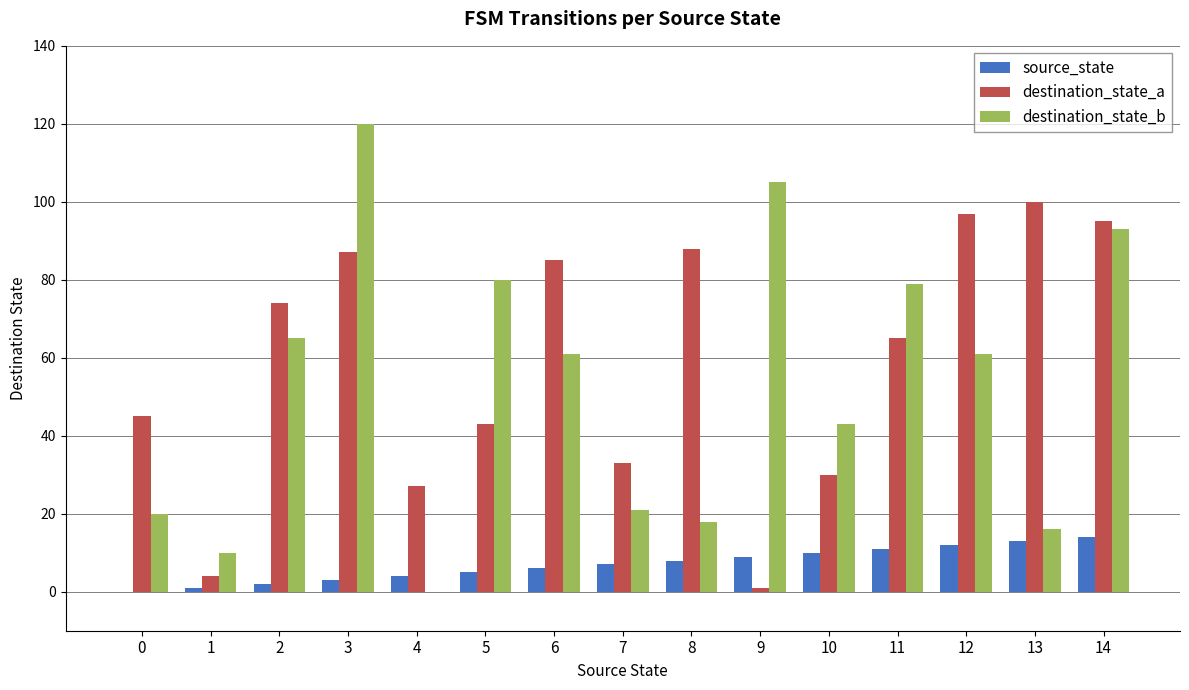

What is the spread (max minus min) of values at 14?

81